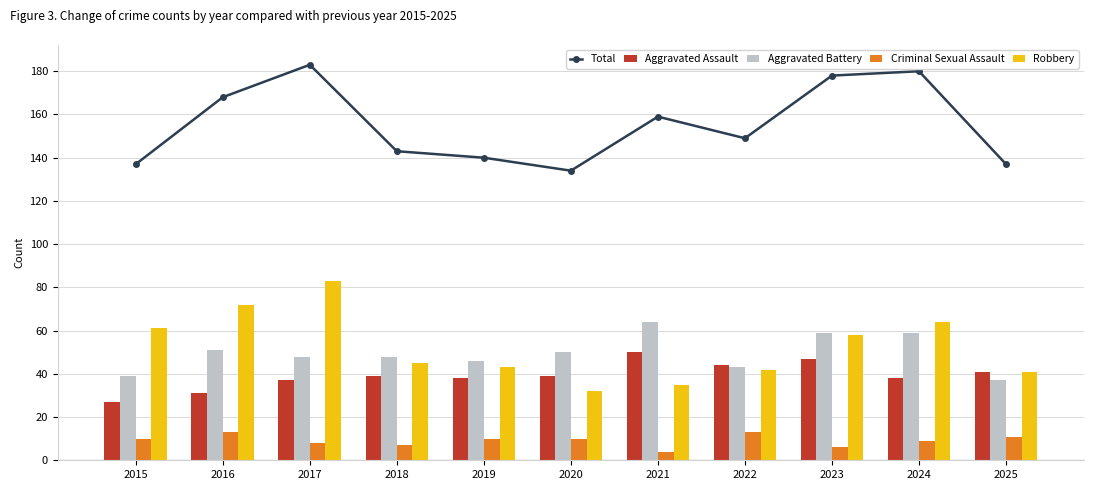

How many groups of bars are there?

11